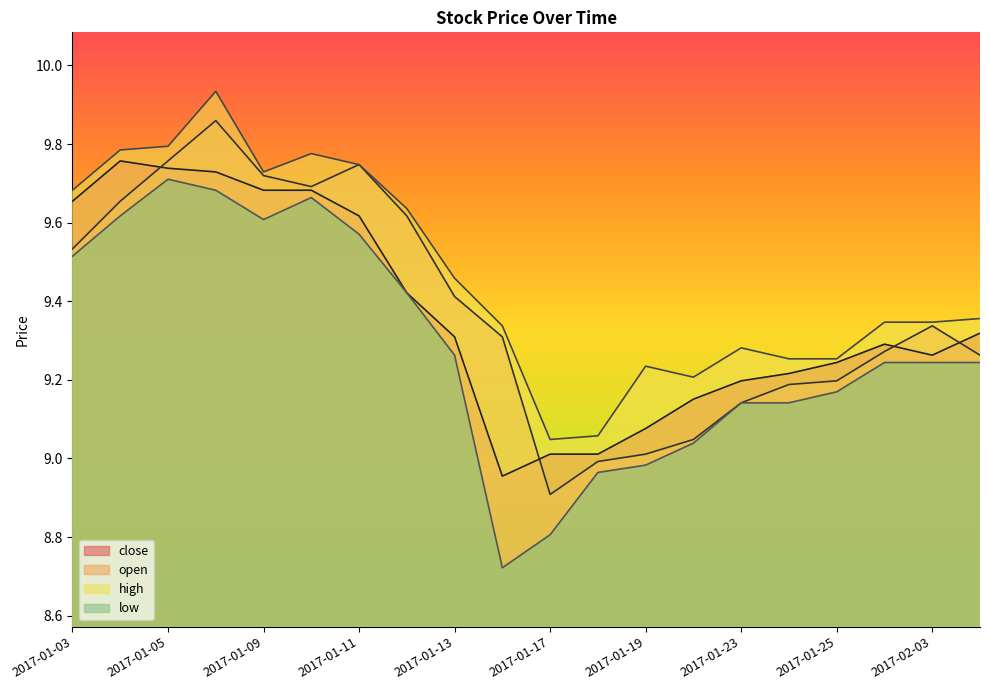

Does the chart have visible grid lines?

No